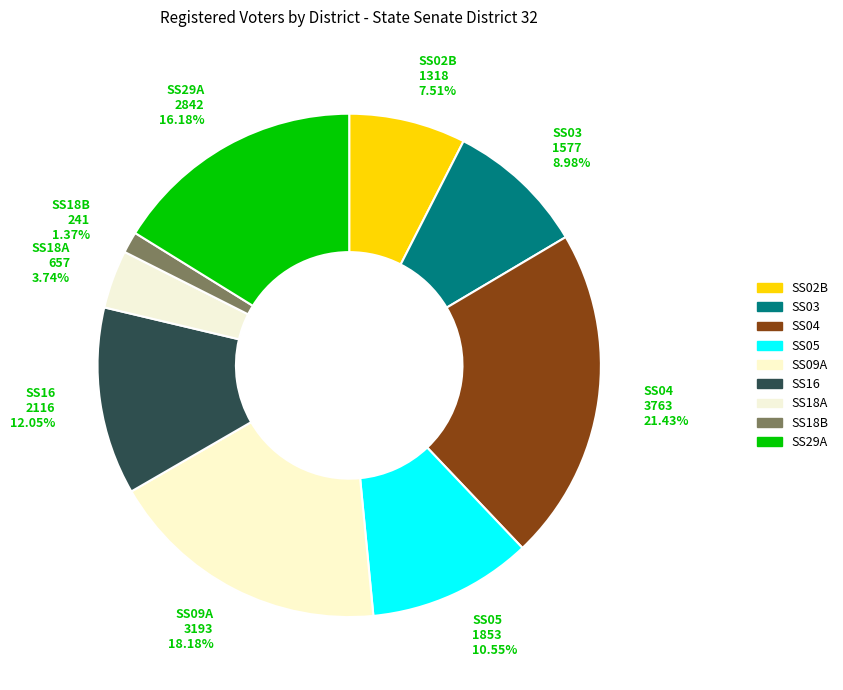

To the nearest percent, what portion does SS18B represent?

1%